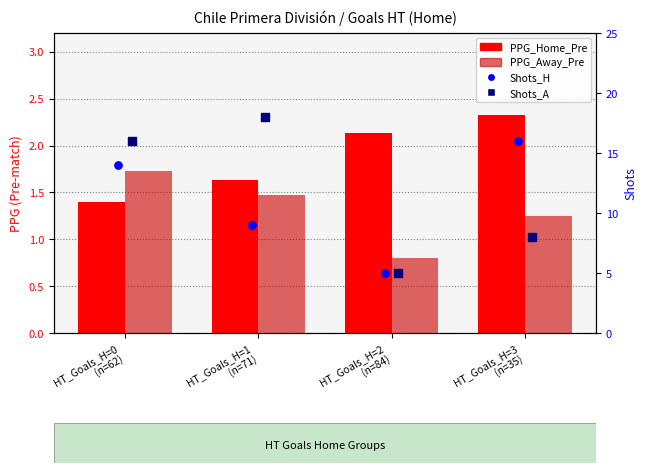

At how many categories does at least one series exceed 3?

4